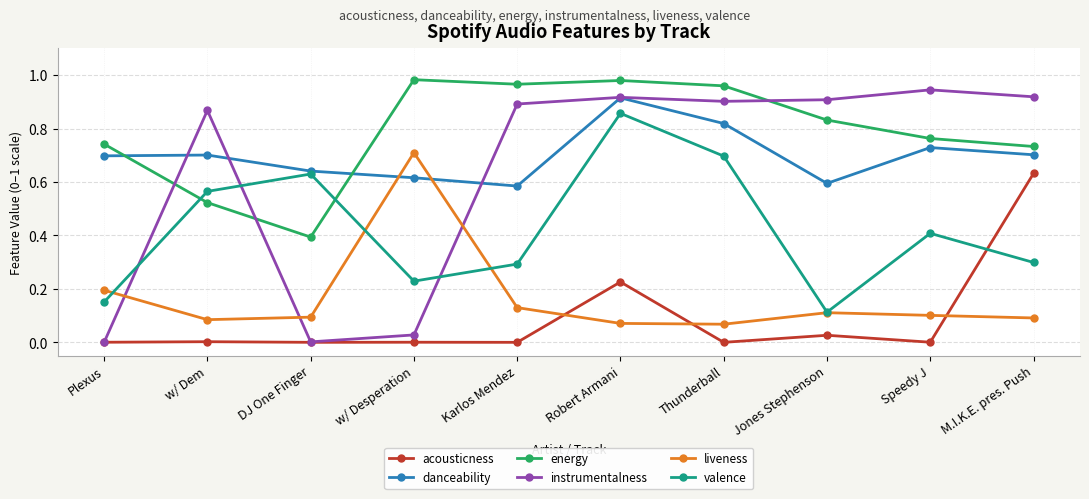

How many interior local peaks does the energy series have?

2